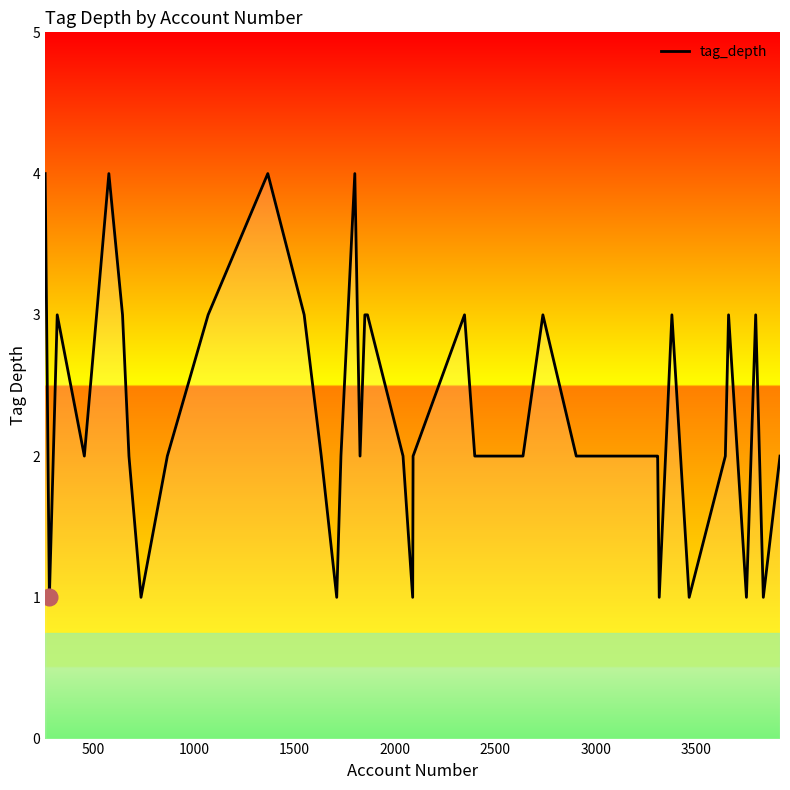

What is the maximum value shown in the chart?

4